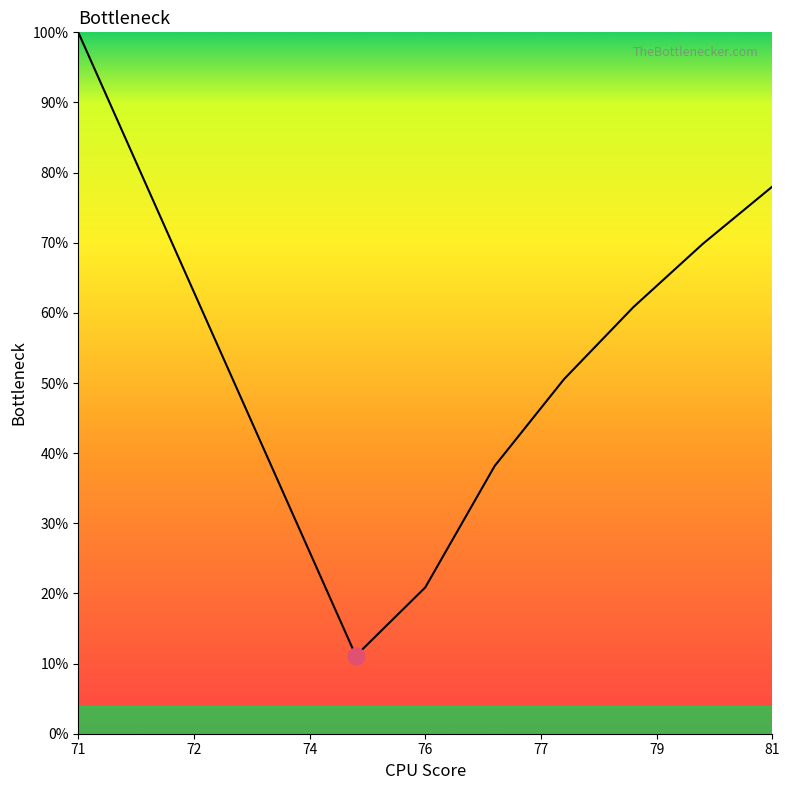

What is the difference between the maximum and minimum values?

88.9